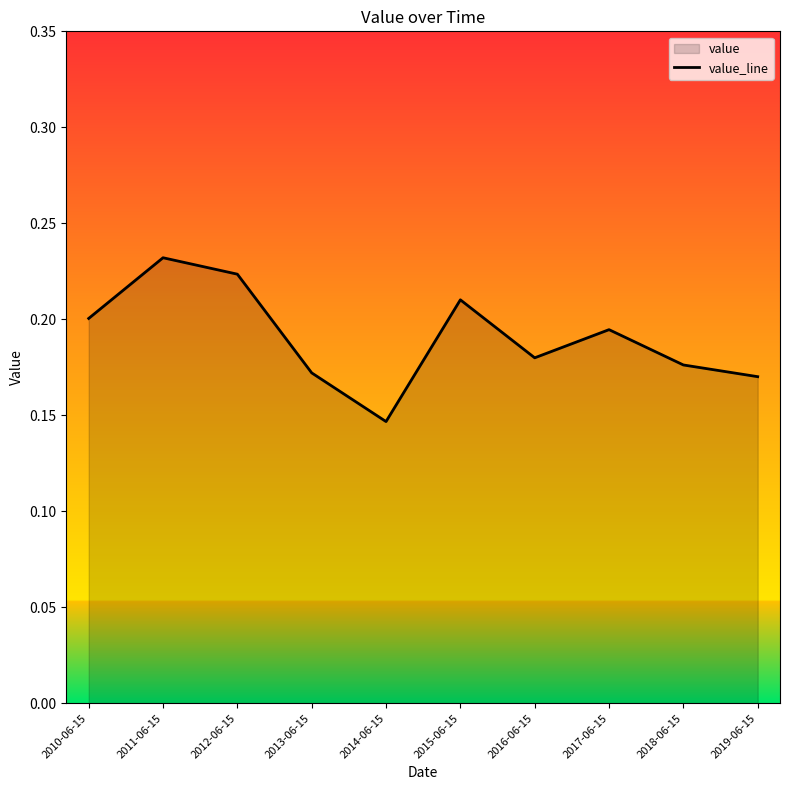

Read the value at 2018-06-15.

0.2